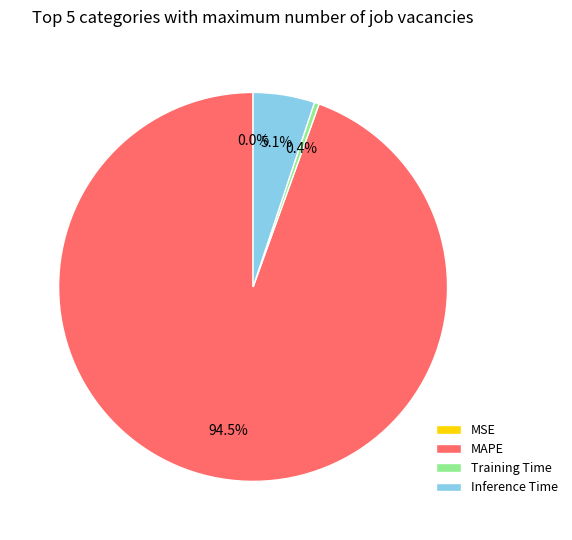

The MAPE slice represents 89% of the pie. True or false?

False